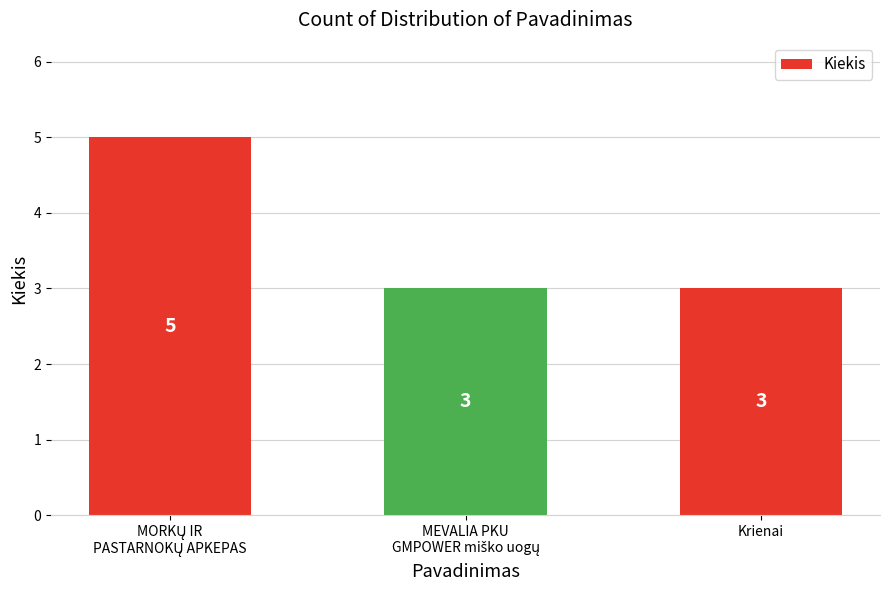

What is the smallest value displayed?

3